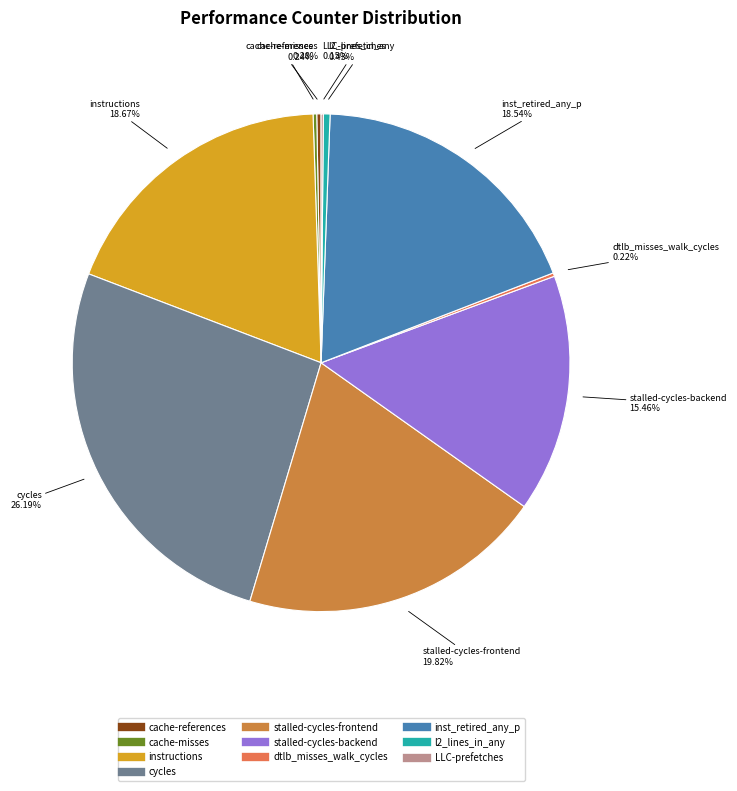

What percentage is the stalled-cycles-frontend slice, to the nearest percent?

20%